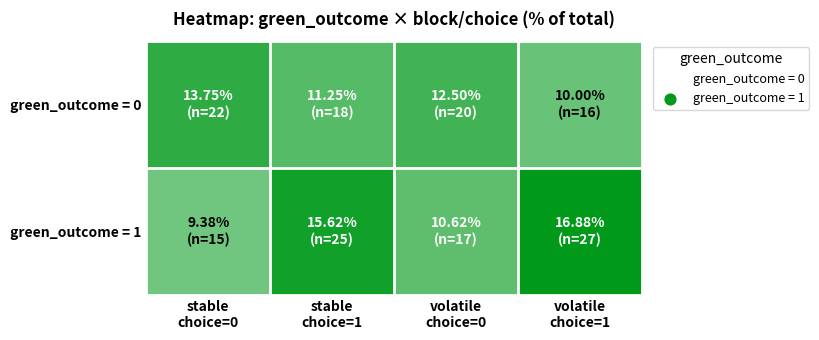

How many series are shown in this chart?

2